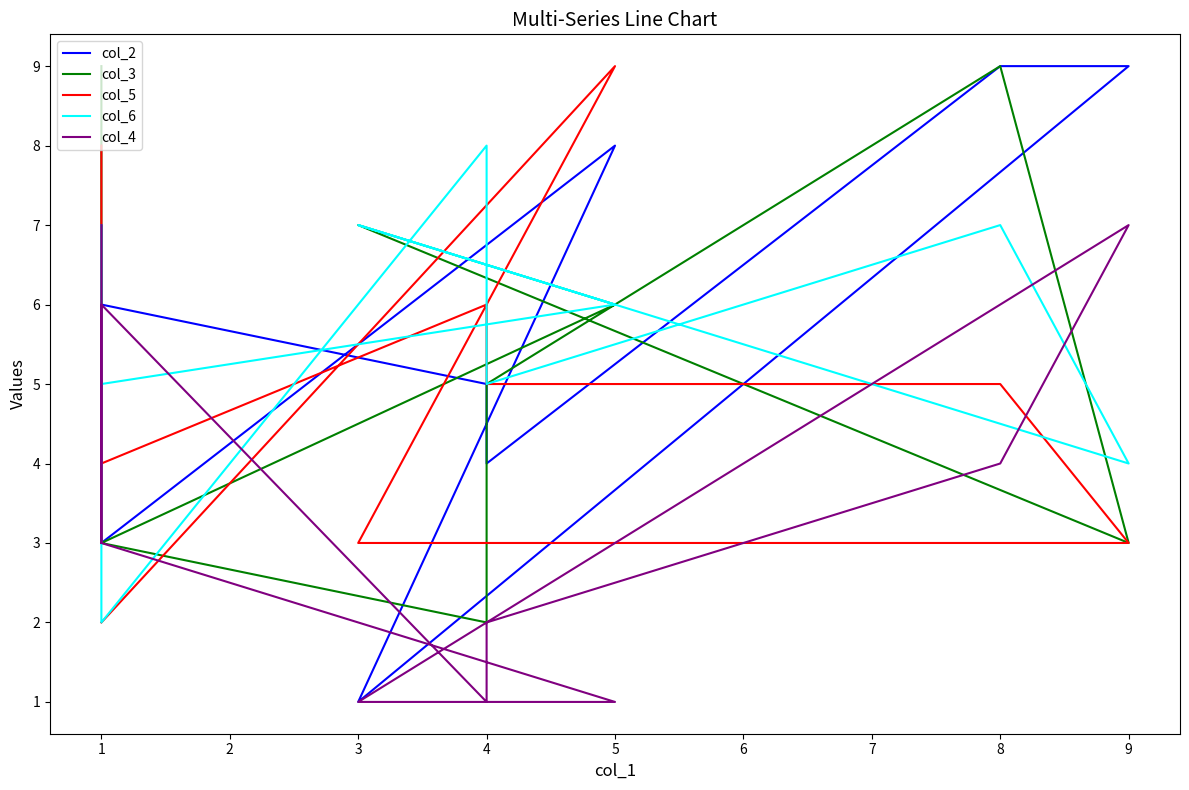

Where is the first local maximum for col_3?

3